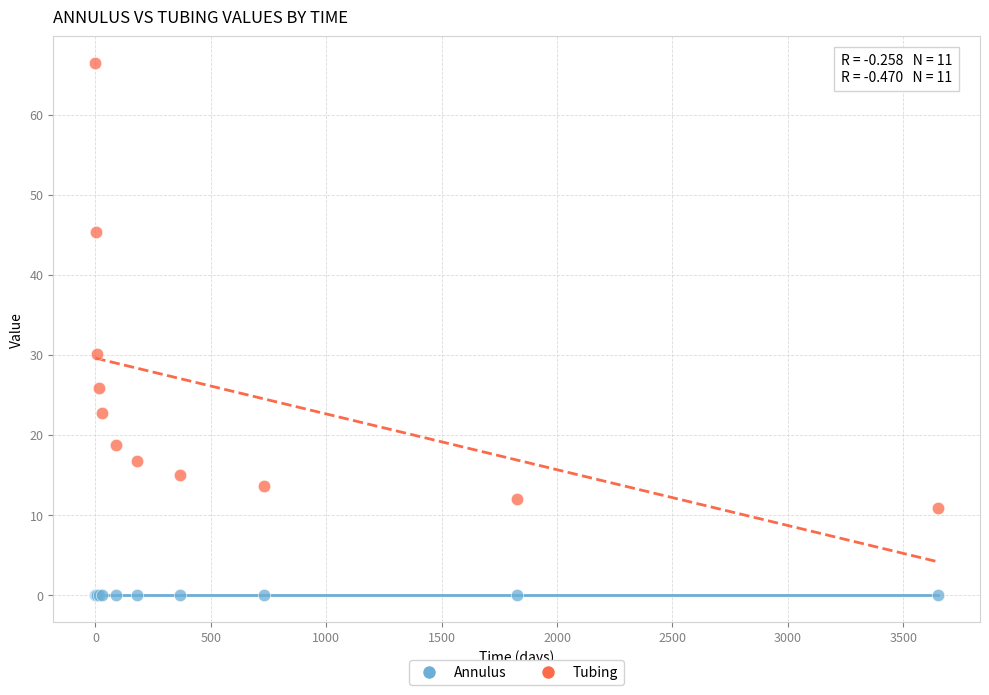

What are all the series names shown in the legend?

Annulus, Tubing